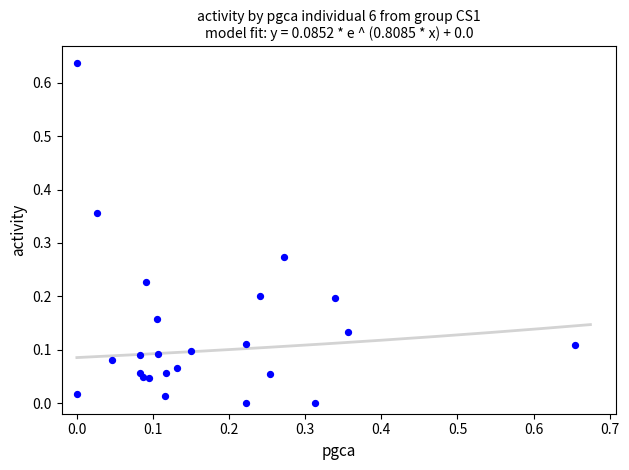

What is the range of X values (max minus min)?

0.7